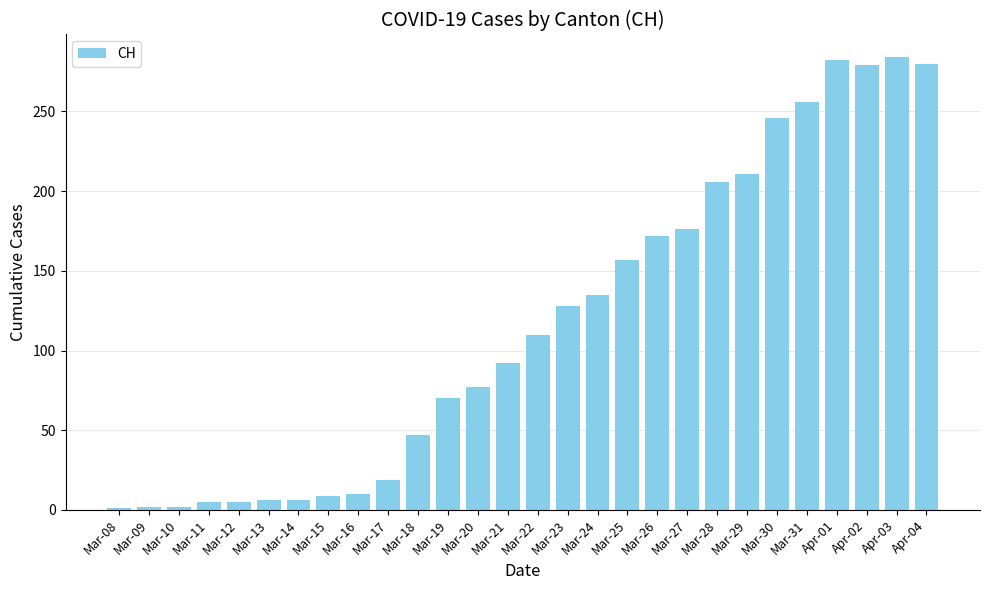

What is the smallest value displayed?

1